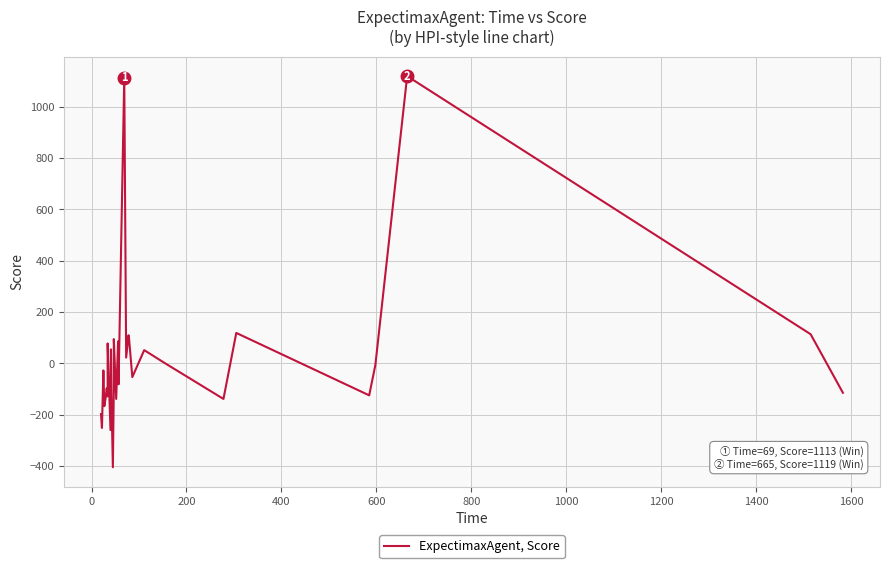

How many distinct data groups are displayed?

1